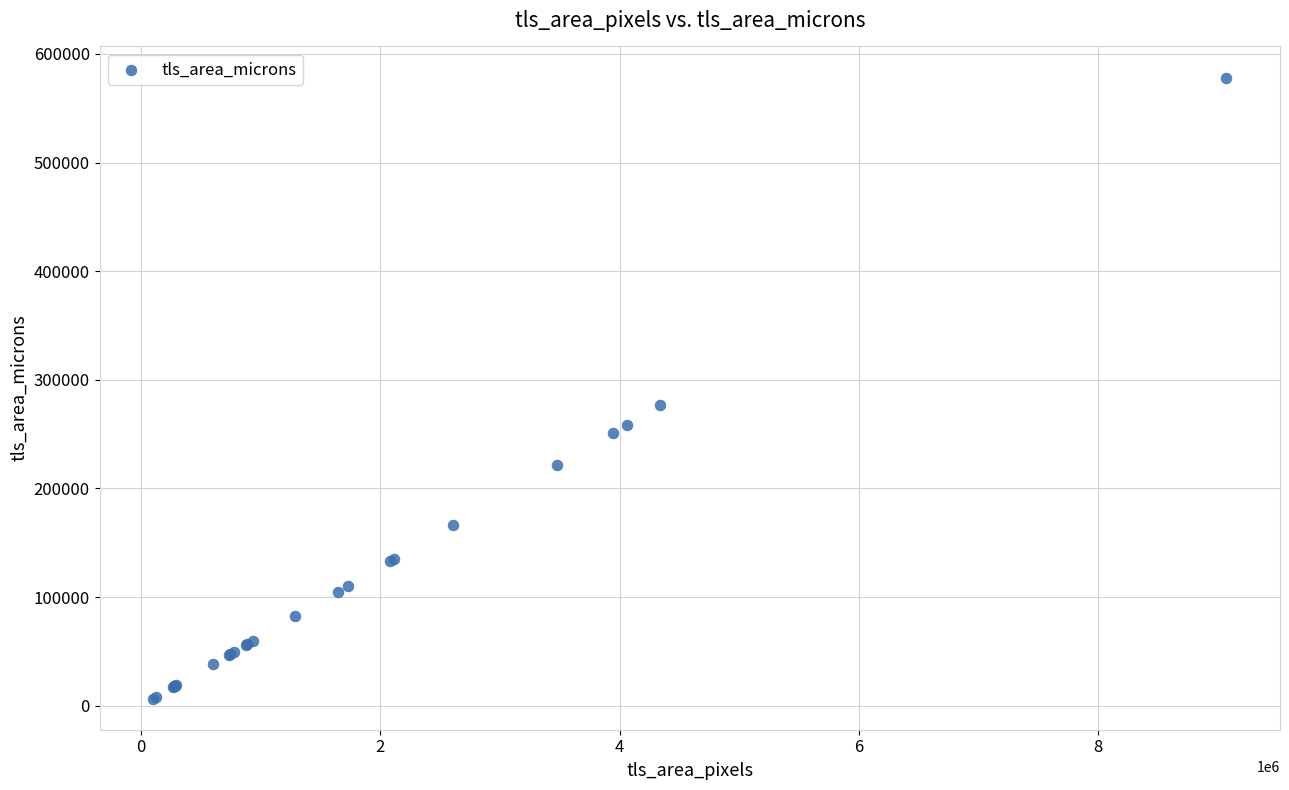

What Y value in the scatter plot is closest to 292405?

276708.2